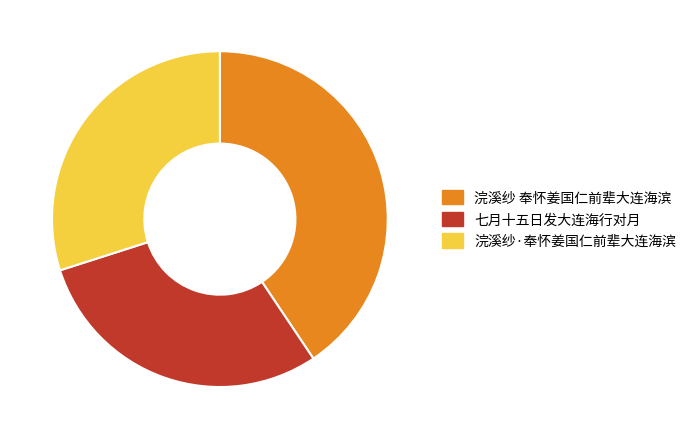

How many segments does this pie chart have?

3